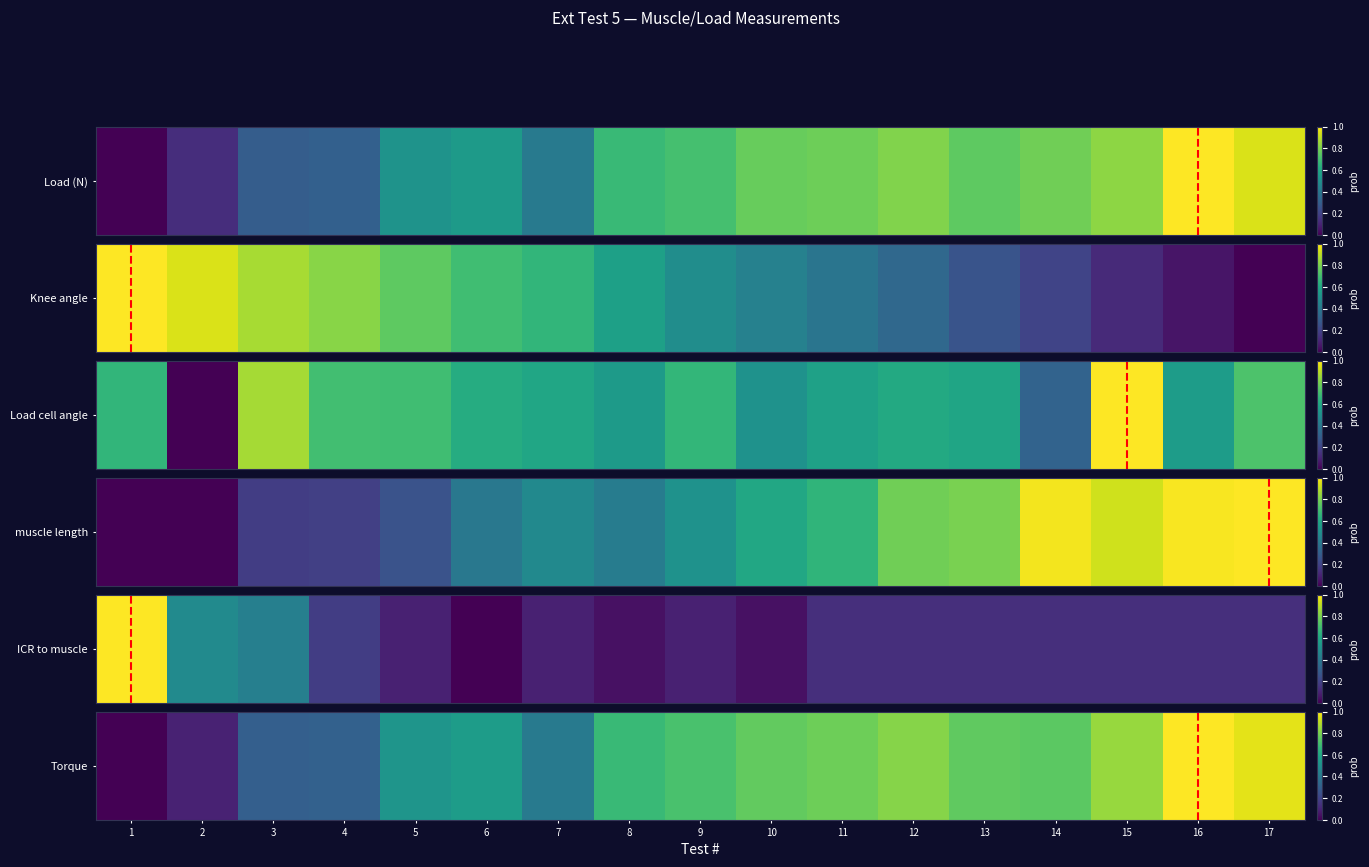

Reading left to right, what are all the values shown in this chart?

1=0.0	2=0.1	3=0.3	4=0.3	5=0.5	6=0.6	7=0.4	8=0.7	9=0.7	10=0.8	11=0.8	12=0.8	13=0.8	14=0.7	15=0.8	16=1.0	17=1.0